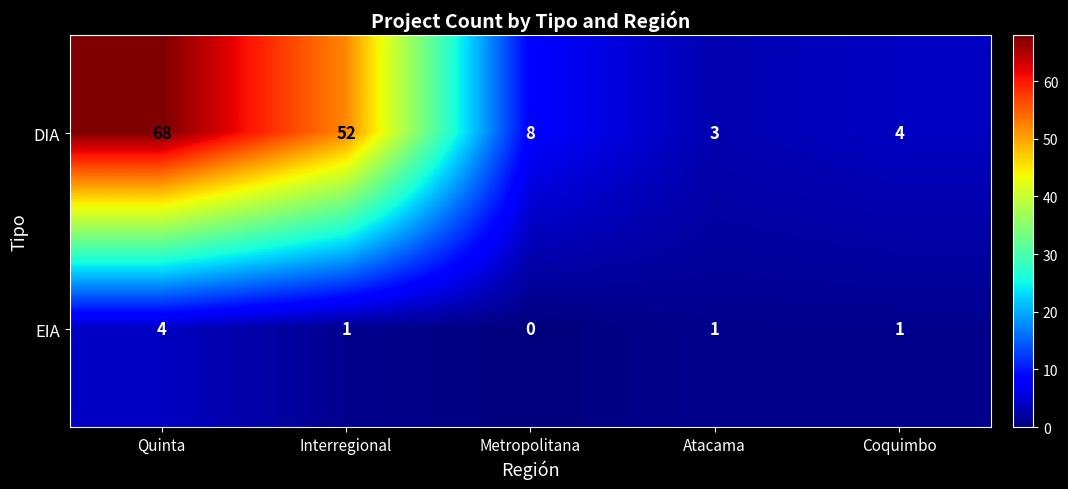

Which label corresponds to the smallest value in the chart?

Metropolitana